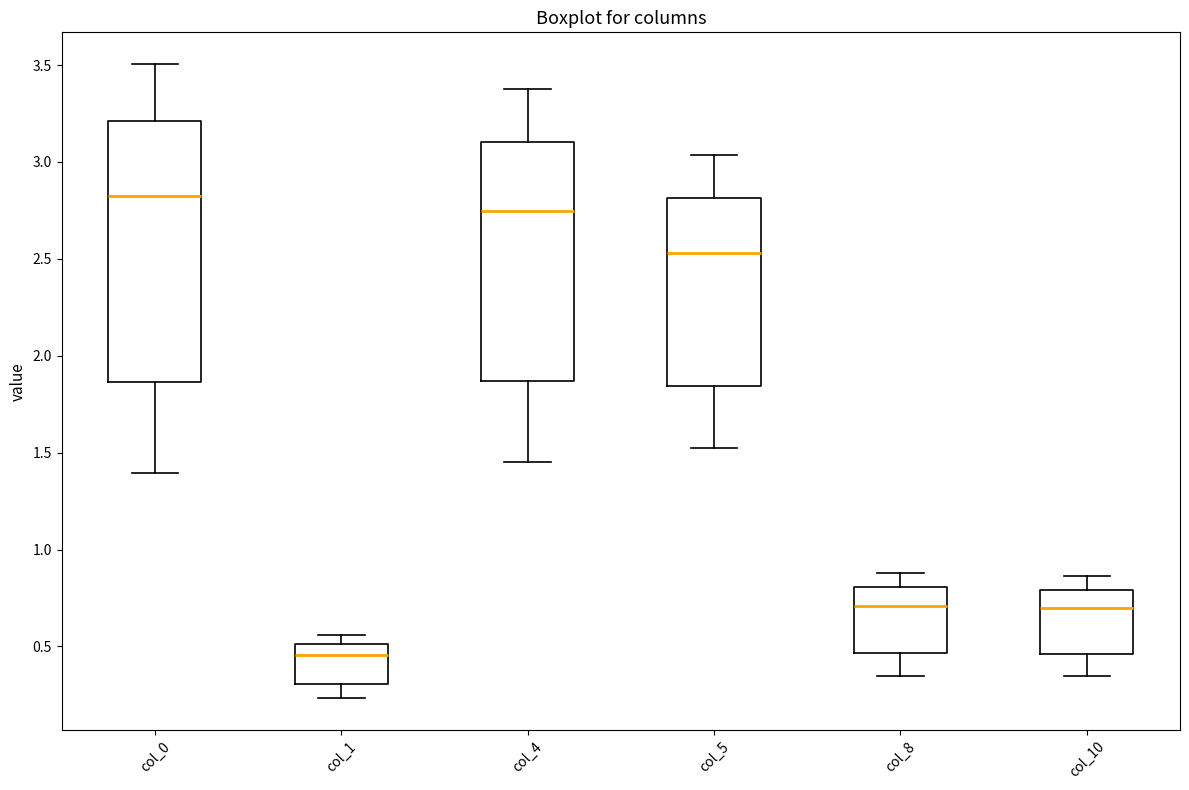

Reading left to right, read every box against the y-axis: the position of its median line, the range the box covers, and the ends of its whiskers. The values are not printed on the chart, so give them approximately, as read against the axis.

col_0: median 2.85, box 1.85 to 3.20, whiskers 1.40 to 3.50
col_1: median 0.45, box 0.30 to 0.50, whiskers 0.25 to 0.55
col_4: median 2.75, box 1.85 to 3.10, whiskers 1.45 to 3.35
col_5: median 2.55, box 1.85 to 2.80, whiskers 1.50 to 3.05
col_8: median 0.70, box 0.45 to 0.80, whiskers 0.35 to 0.90
col_10: median 0.70, box 0.45 to 0.80, whiskers 0.35 to 0.85